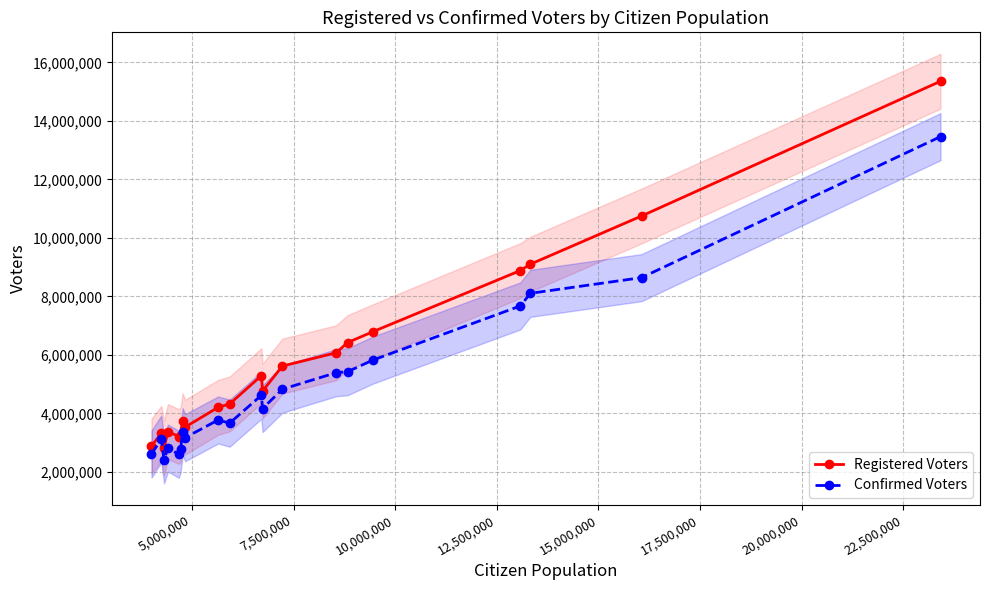

True or false: Registered Voters has more than 2 points higher than both neighbors.

True